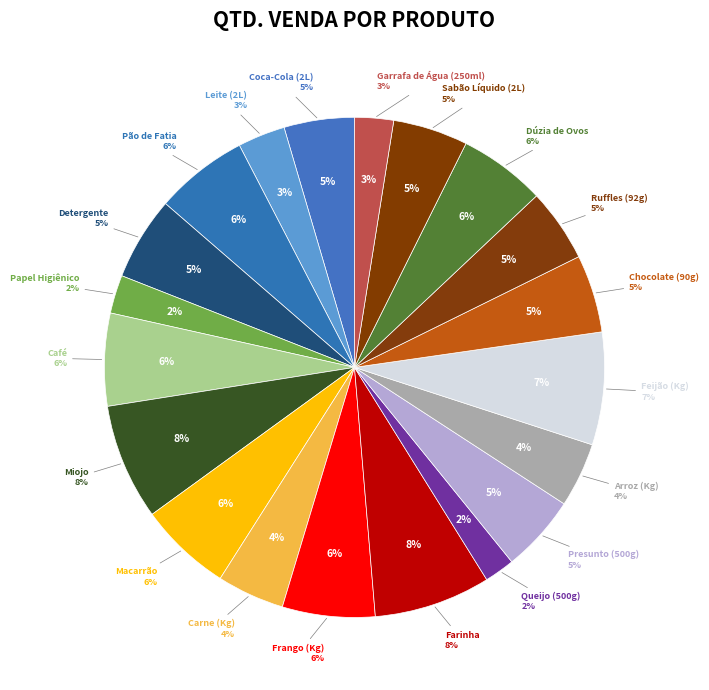

Does Coca-Cola (2L) represent more than half of the total?

No